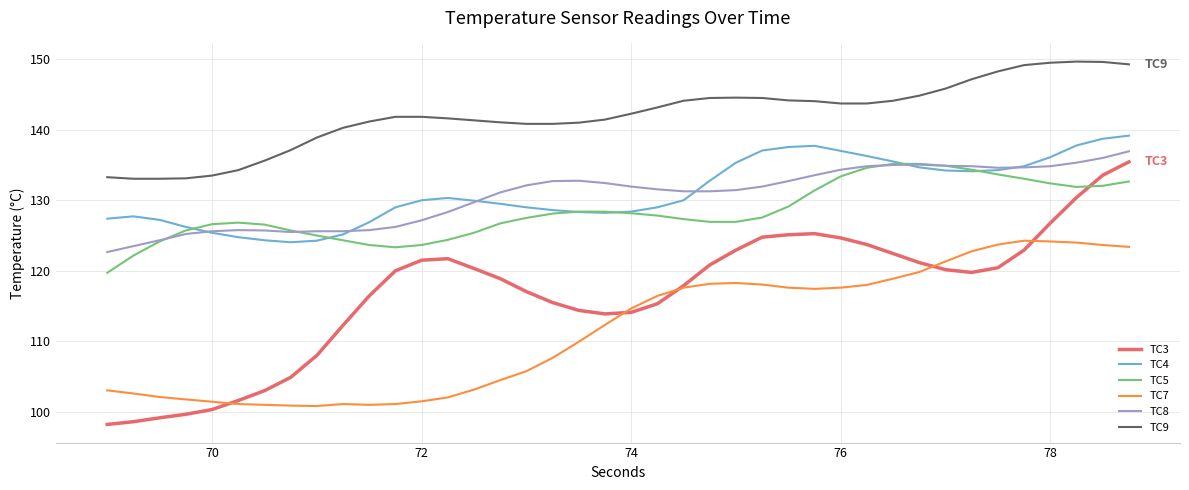

How many lines are shown in the chart?

6